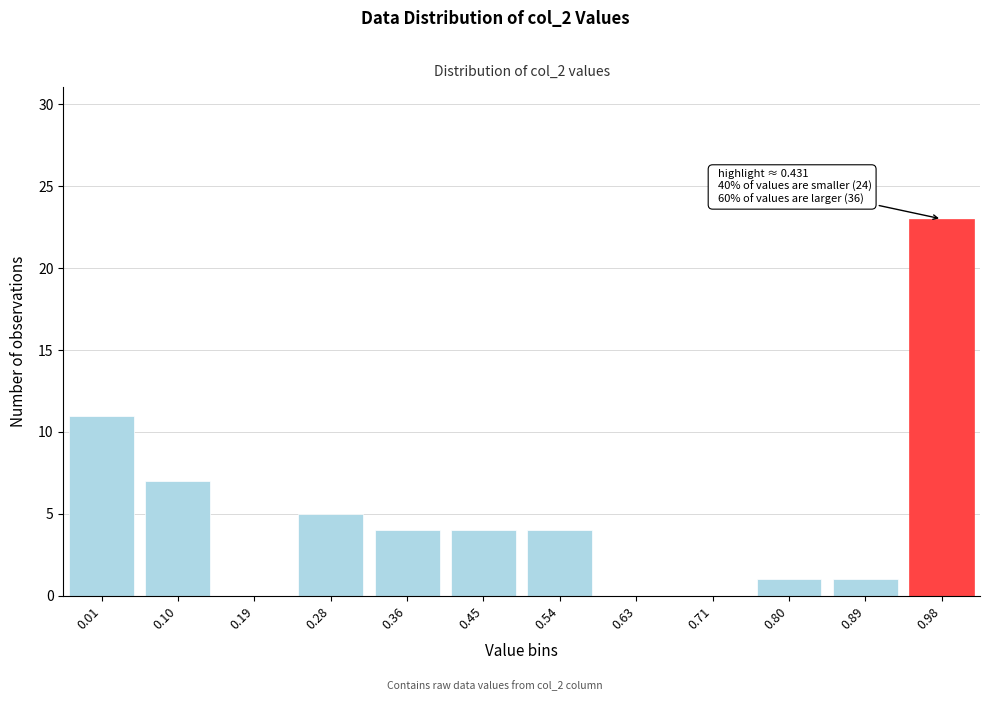

Reading left to right, list all the values displayed in this chart.

0.01=11	0.10=7	0.19=0	0.28=5	0.36=4	0.45=4	0.54=4	0.63=0	0.71=0	0.80=1	0.89=1	0.98=23